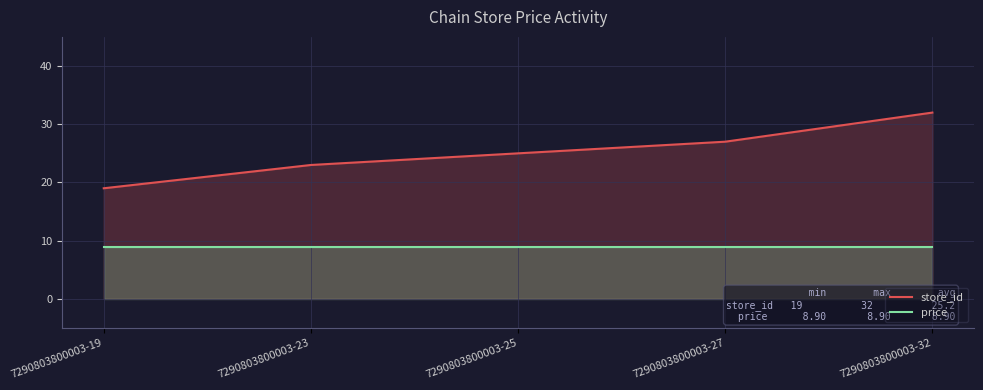

What is the value of the price point at the 5th from the left?

8.9